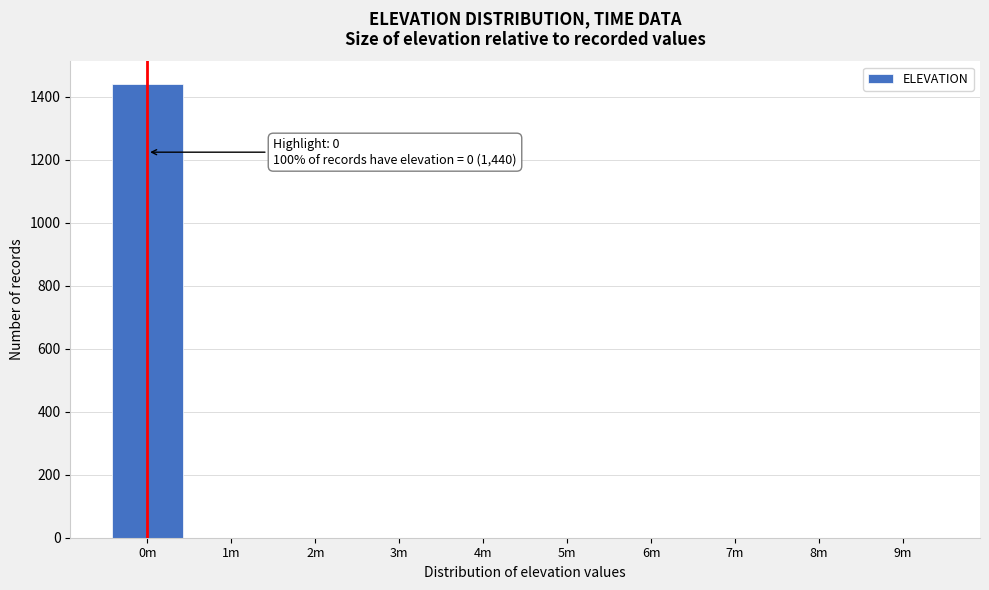

Reading left to right, extract all data points from this chart.

0m=1440	1m=0	2m=0	3m=0	4m=0	5m=0	6m=0	7m=0	8m=0	9m=0